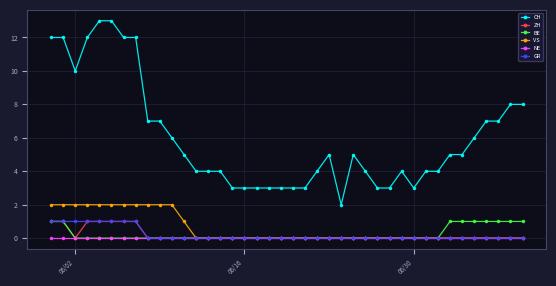

True or false: BE and CH cross at least once.

False